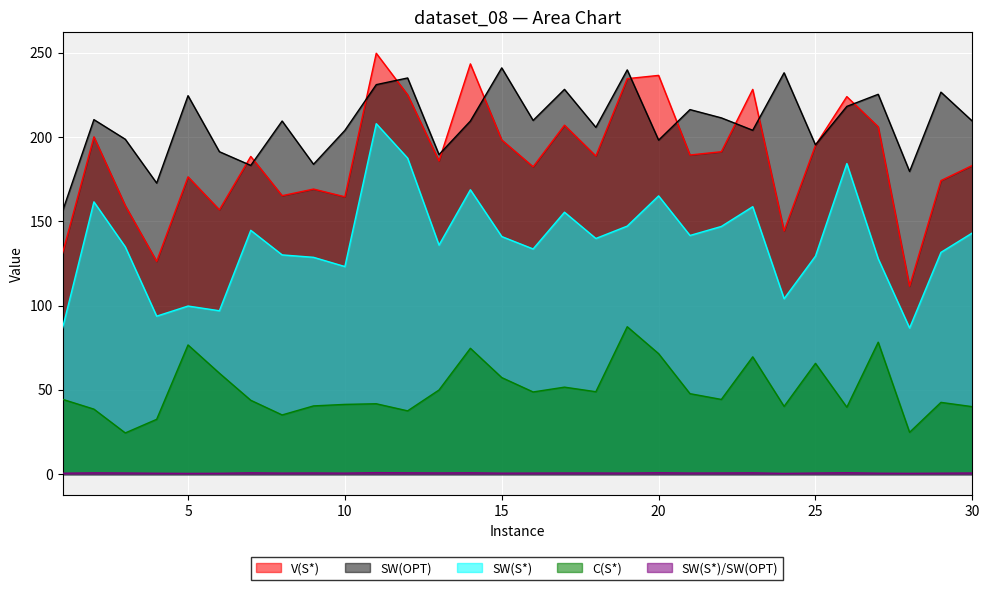

Which has a higher value, 8 or 15?

15